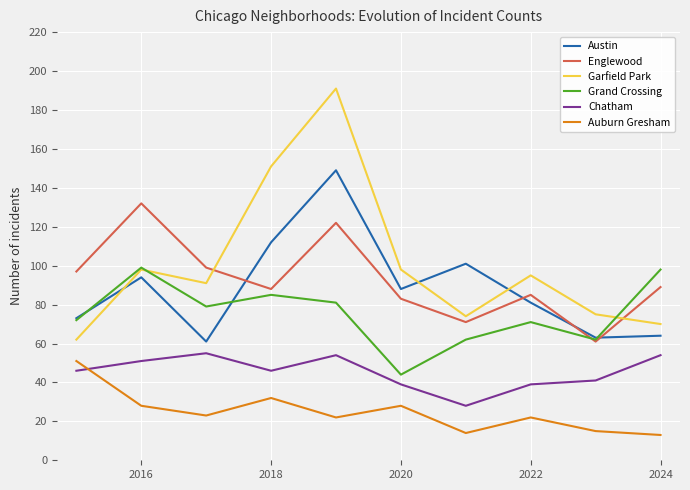

List the series in order of their peak value, lowest first.

Auburn Gresham, Chatham, Grand Crossing, Englewood, Austin, Garfield Park